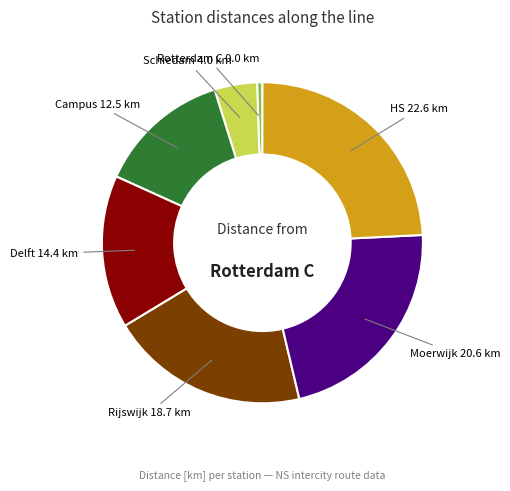

Rank the categories by value from lowest to highest.

Rotterdam C, Schiedam, Campus, Delft, Rijswijk, Moerwijk, HS